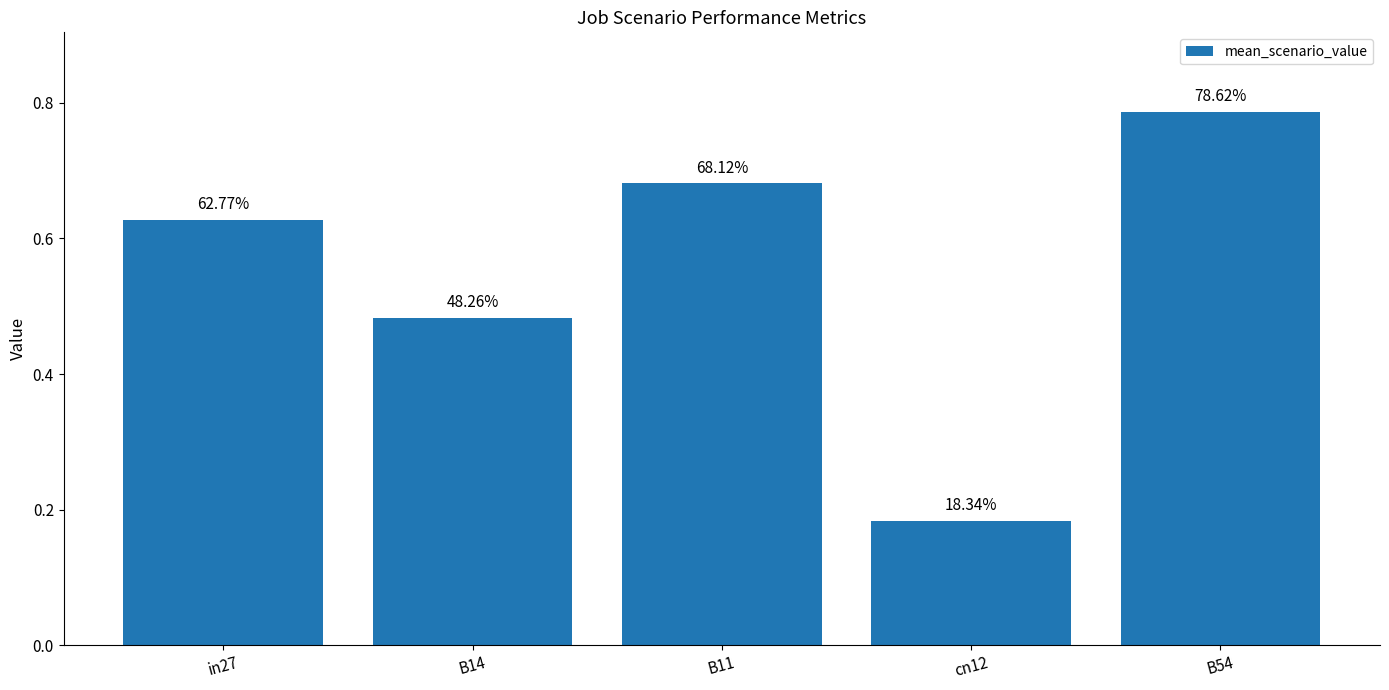

How many bars are there in total?

5